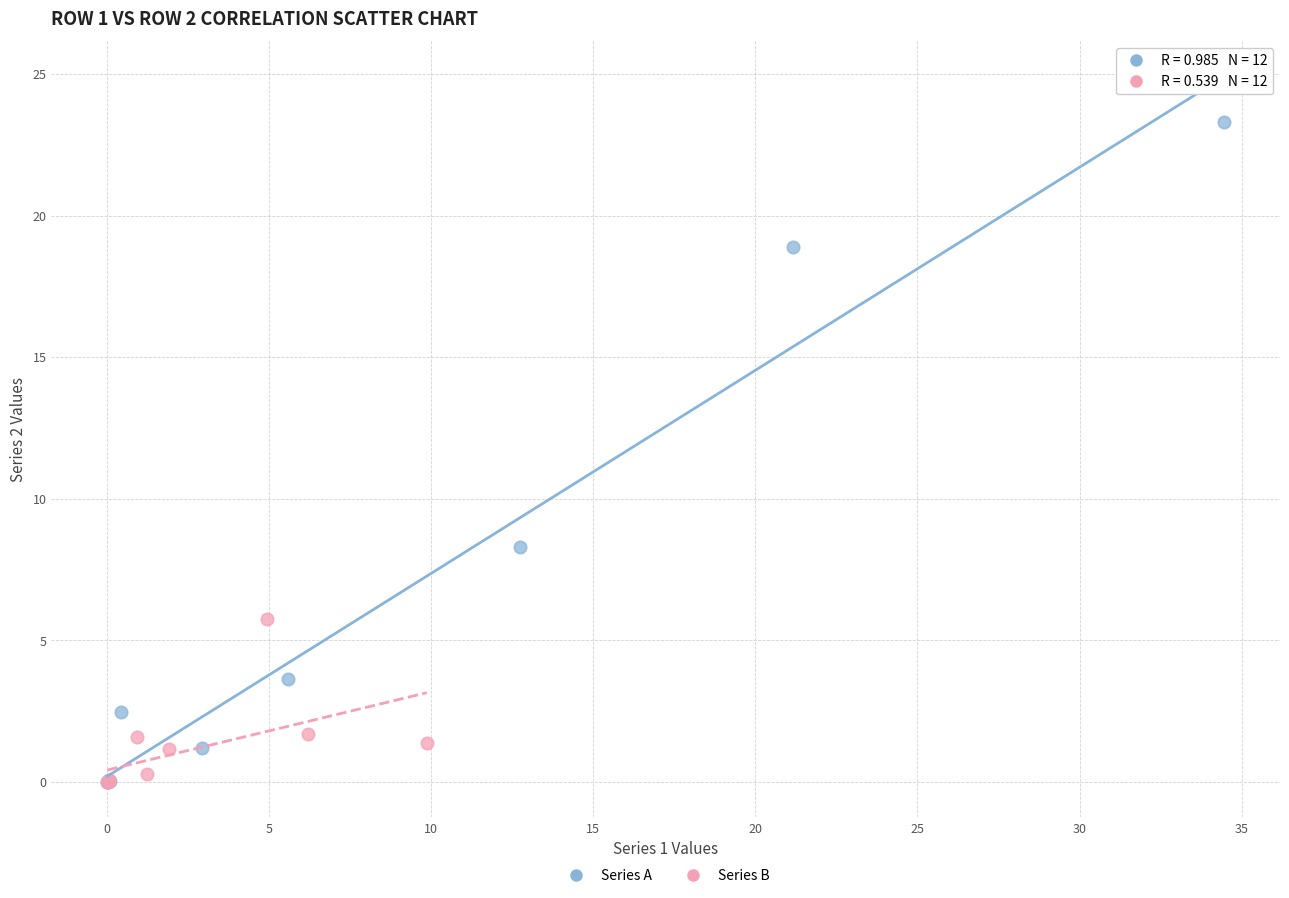

Which series has the widest spread of Y values?

Series A